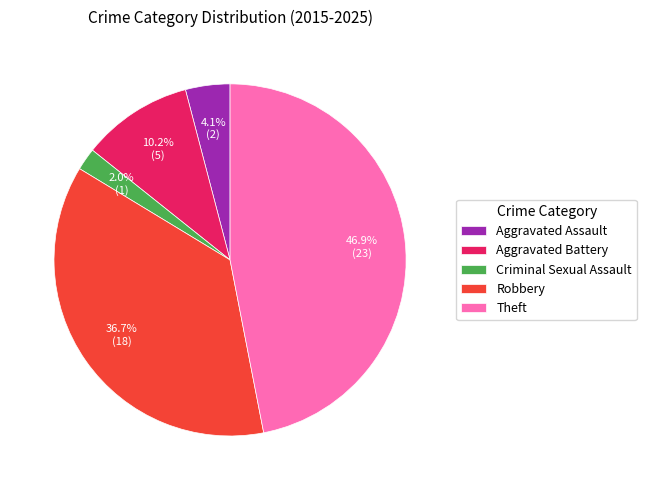

What is the largest slice in the pie chart?

Theft